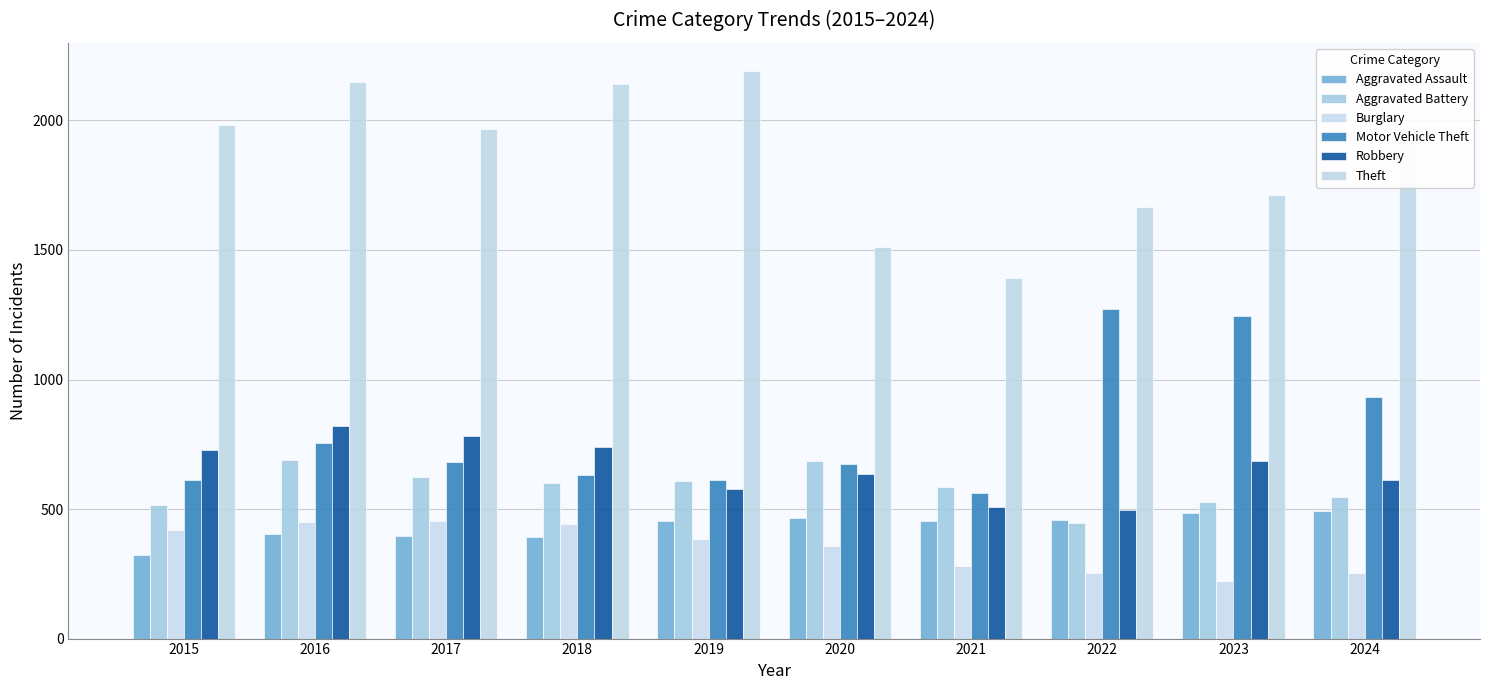

What is the difference between the Aggravated Battery values at 2022 and 2019?

162